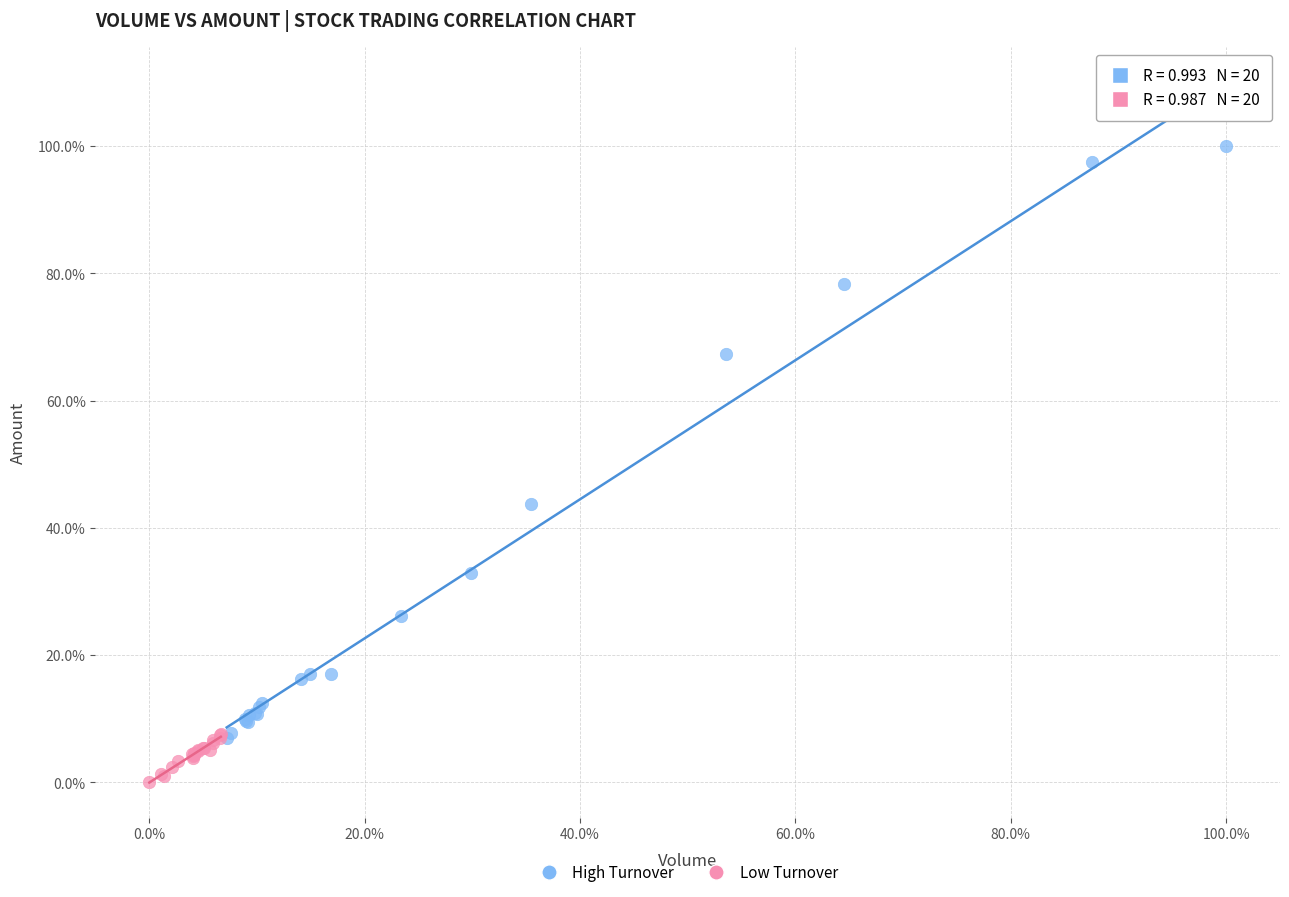

What are all the series names shown in the legend?

High Turnover, Low Turnover